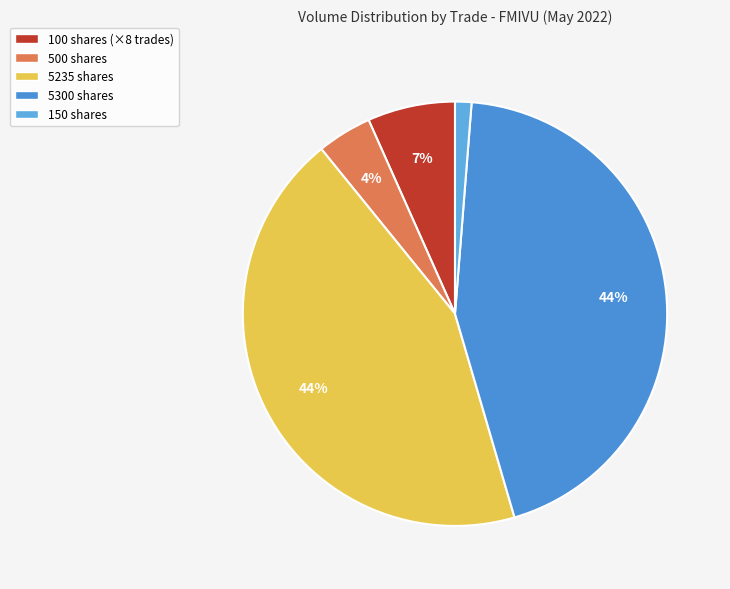

Is there any slice that represents more than half of the pie?

No